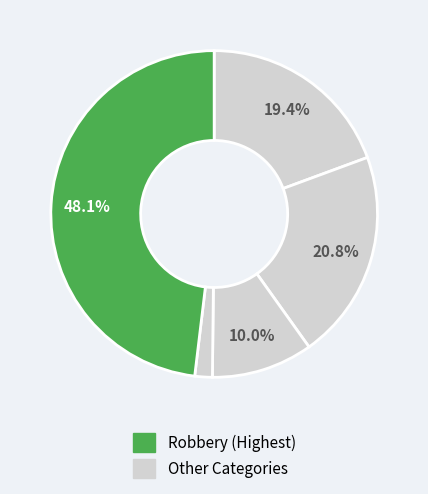

Count the number of slices in the pie.

5